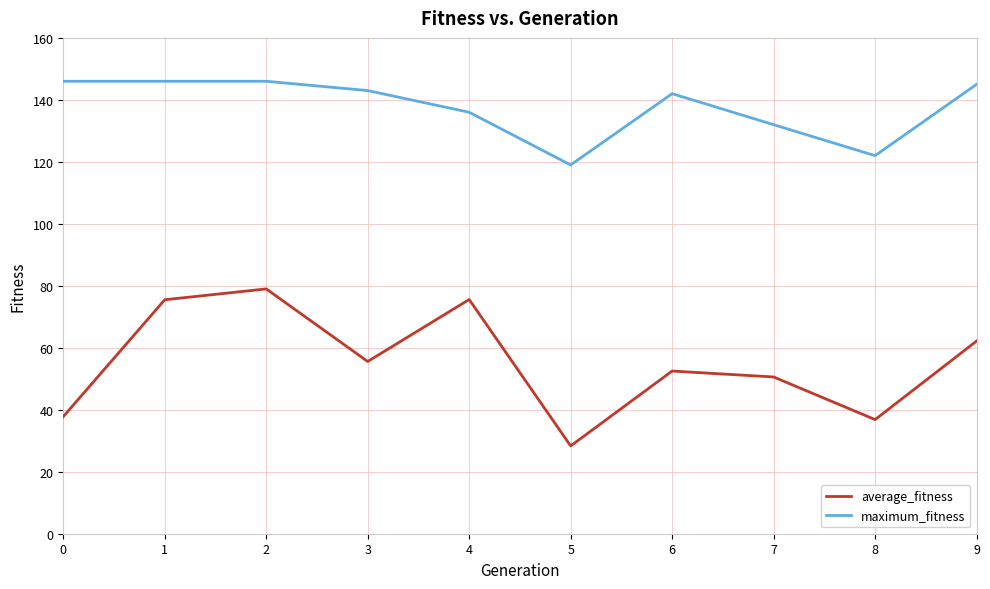

At which label is average_fitness closest to 53?

6